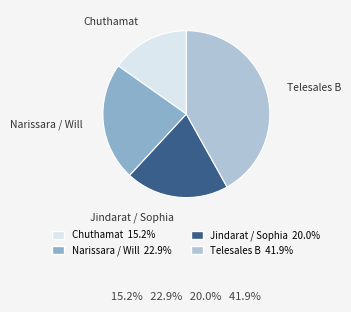

Is there a majority slice in this chart?

No